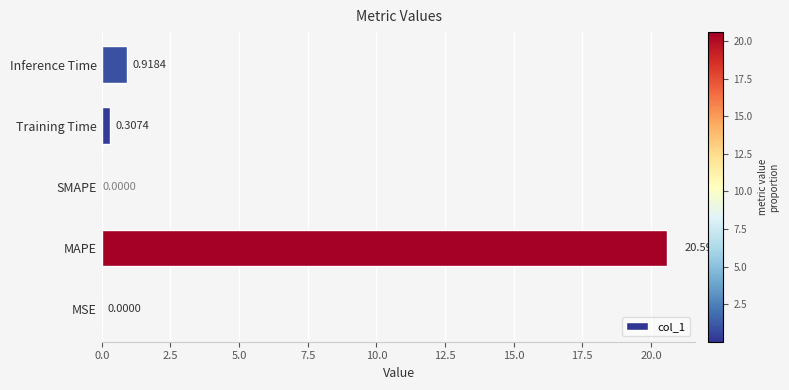

Which label corresponds to the largest value in the chart?

MAPE